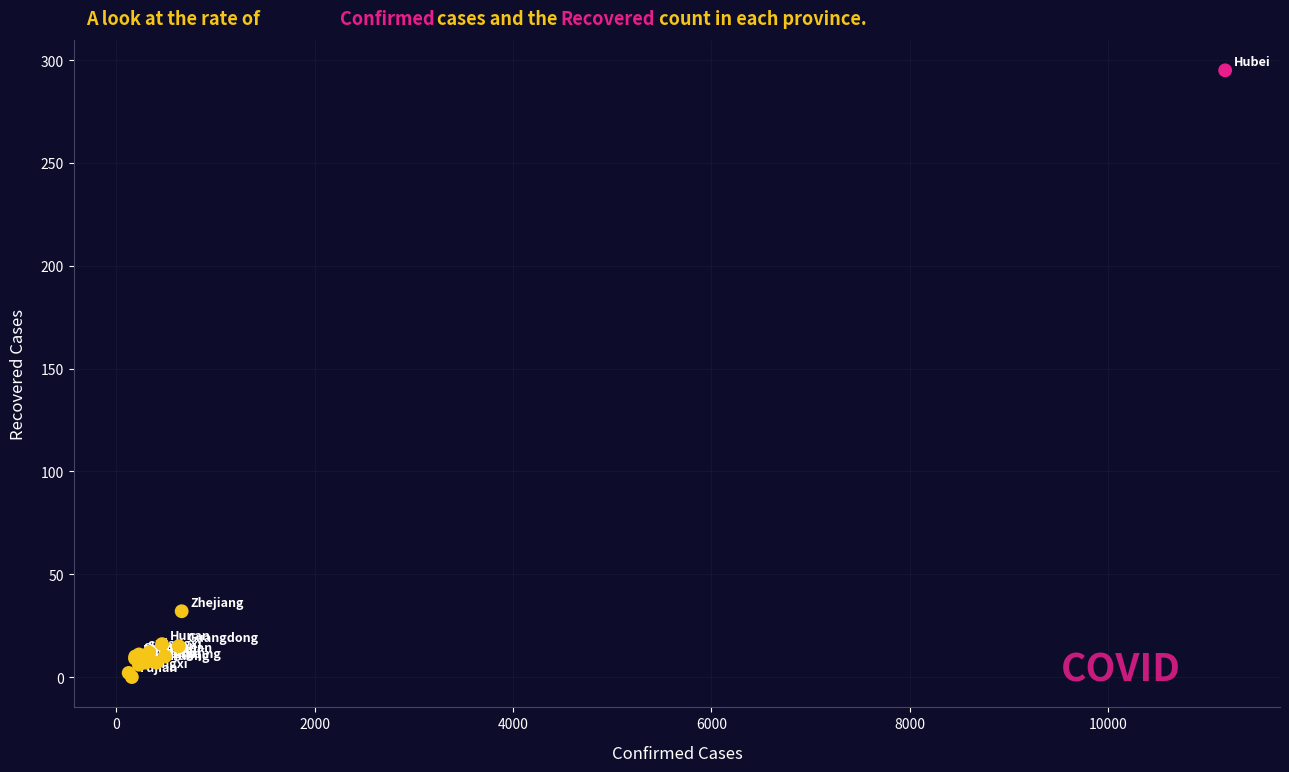

What Y value in the scatter plot is closest to 147?

32